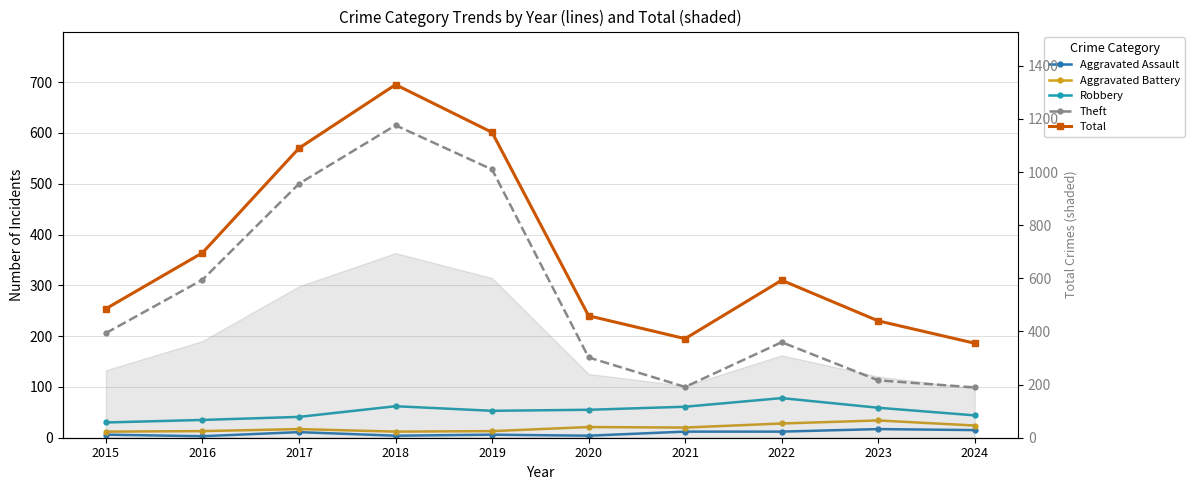

Reading right to left, transcribe all the data shown in this chart.

Aggravated Assault: 2024=15	2023=17	2022=12	2021=12	2020=4	2019=6	2018=4	2017=11	2016=3	2015=6
Aggravated Battery: 2024=24	2023=34	2022=28	2021=20	2020=21	2019=13	2018=12	2017=17	2016=13	2015=12
Robbery: 2024=44	2023=59	2022=78	2021=61	2020=55	2019=53	2018=62	2017=41	2016=35	2015=30
Theft: 2024=99	2023=113	2022=188	2021=100	2020=158	2019=528	2018=615	2017=500	2016=311	2015=206
Total: 2024=186	2023=230	2022=310	2021=195	2020=240	2019=601	2018=695	2017=570	2016=364	2015=254